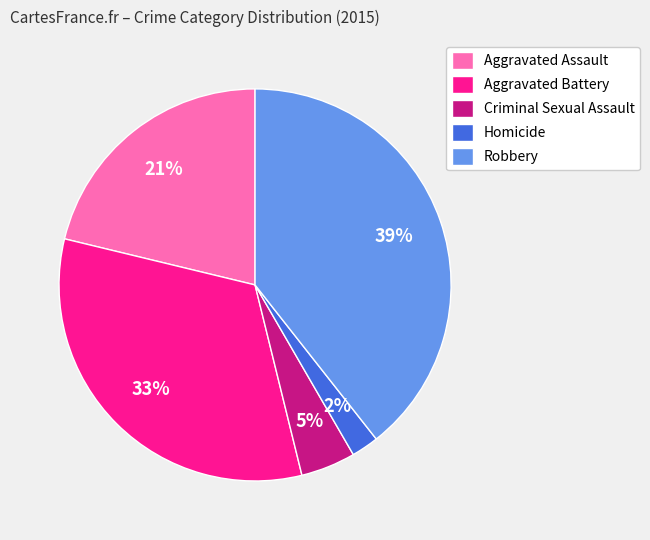

True or false: Criminal Sexual Assault accounts for 17% of the total.

False